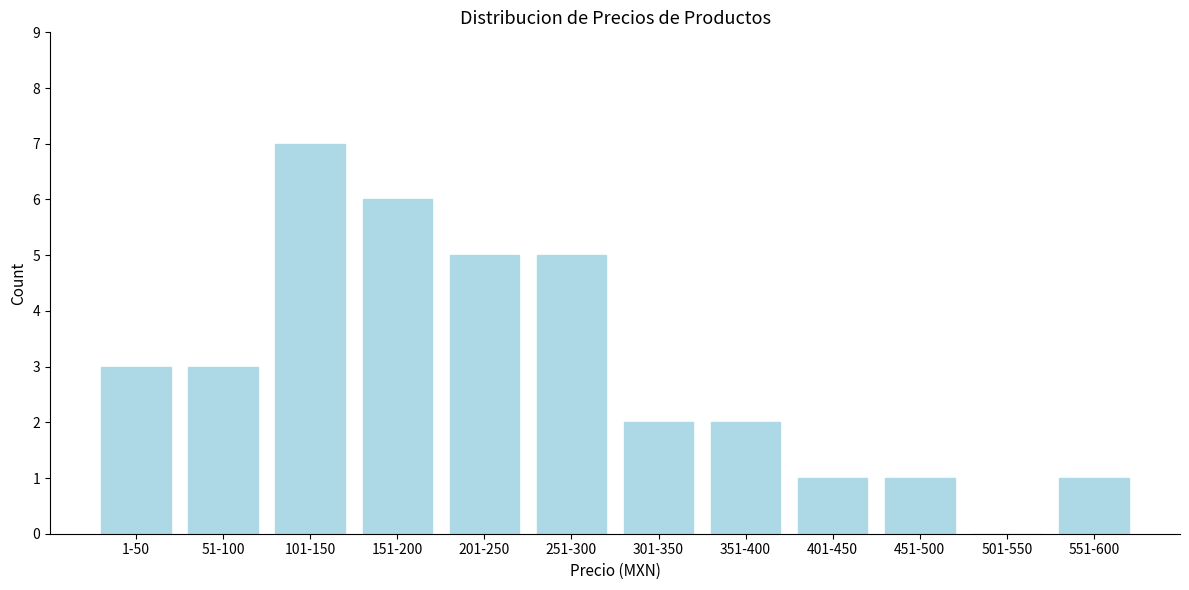

Reading right to left, list all the values displayed in this chart.

551-600=1	501-550=0	451-500=1	401-450=1	351-400=2	301-350=2	251-300=5	201-250=5	151-200=6	101-150=7	51-100=3	1-50=3